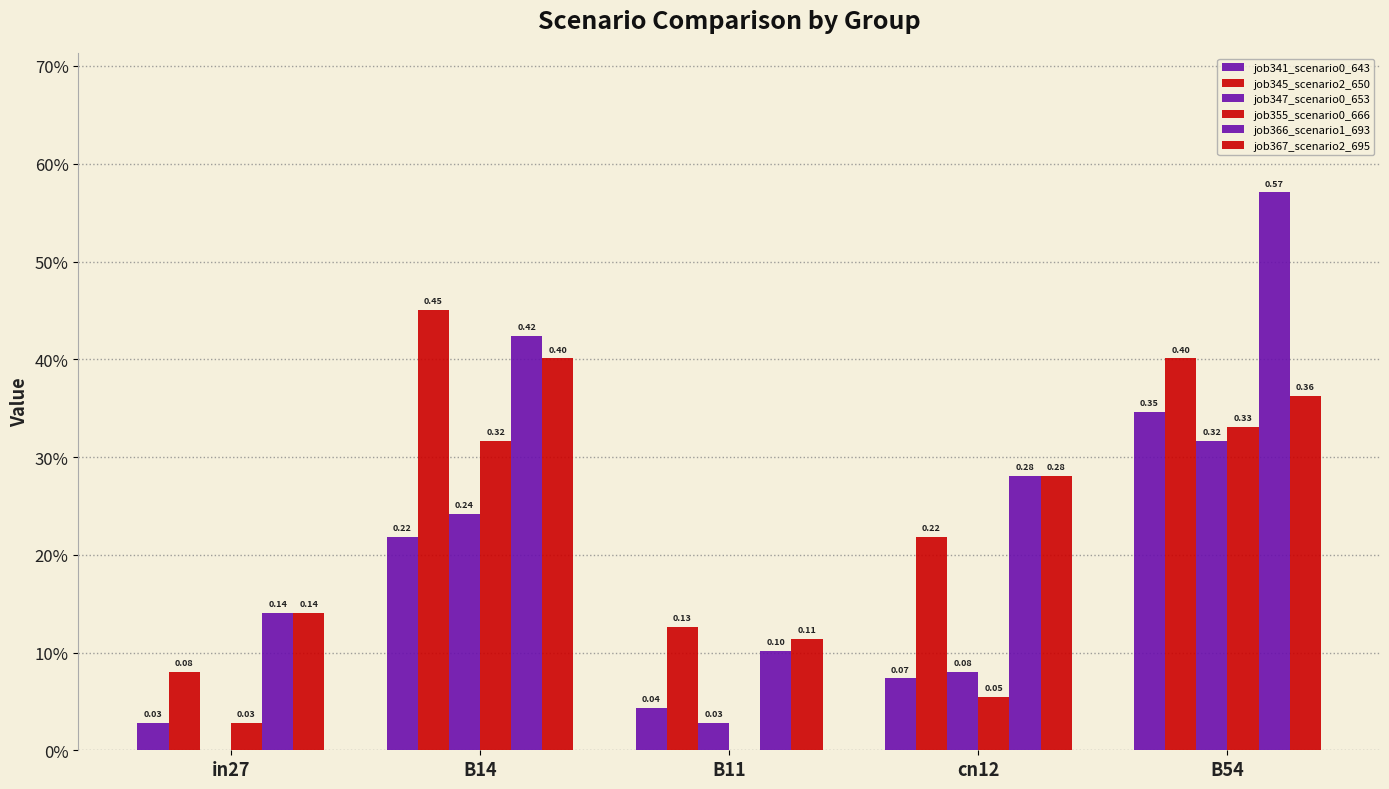

What value does the job345_scenario2_650 series have at cn12?

0.2